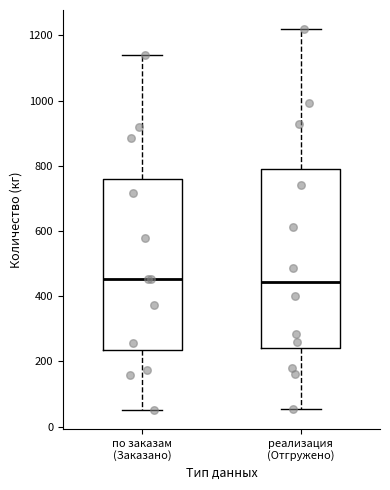

Comparing the boxes themselves (not the whiskers), which one is the tallest?

реализация (Отгружено)